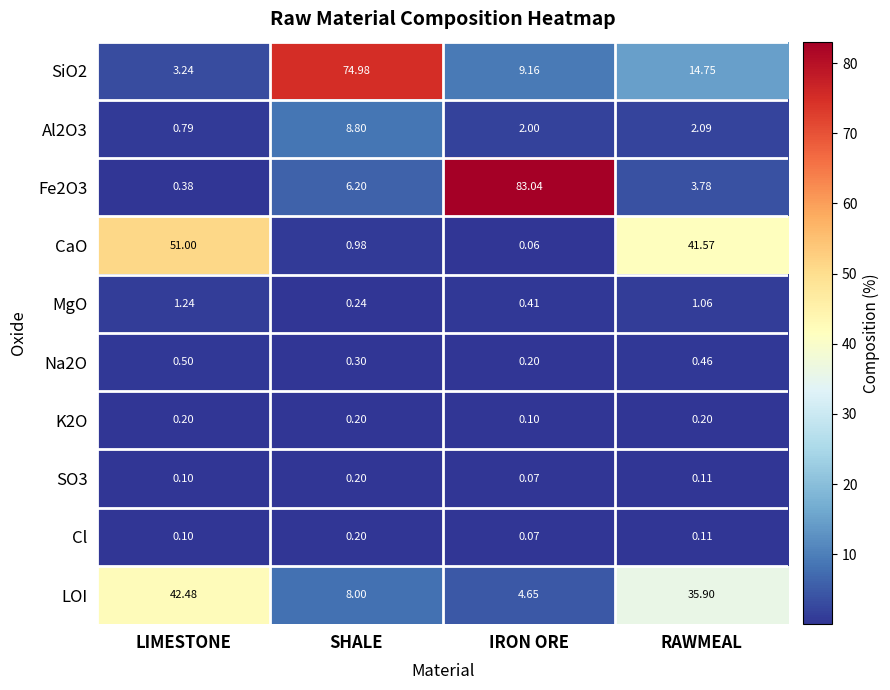

At which category is the sum across all series the highest?

SHALE